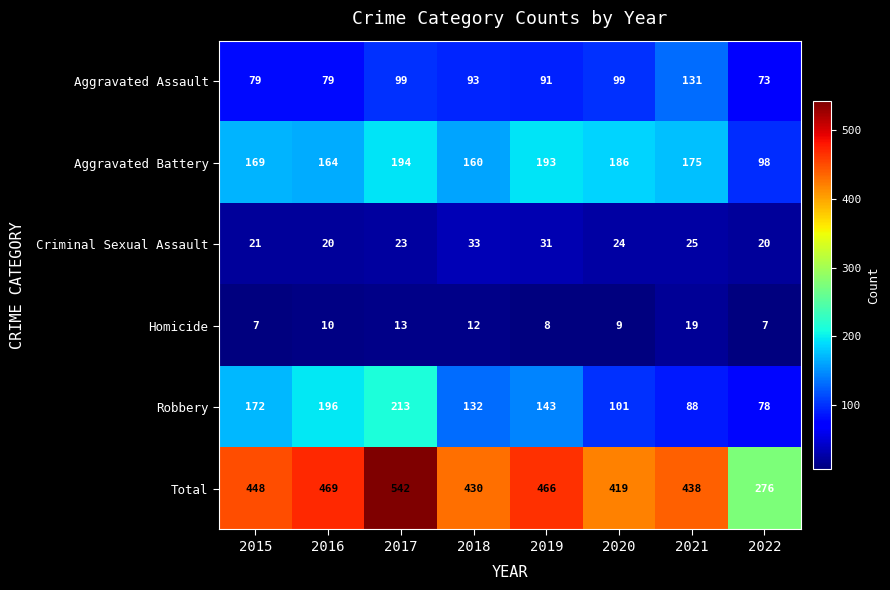

Rank the series by their maximum value, from lowest to highest.

Homicide, Criminal Sexual Assault, Aggravated Assault, Aggravated Battery, Robbery, Total